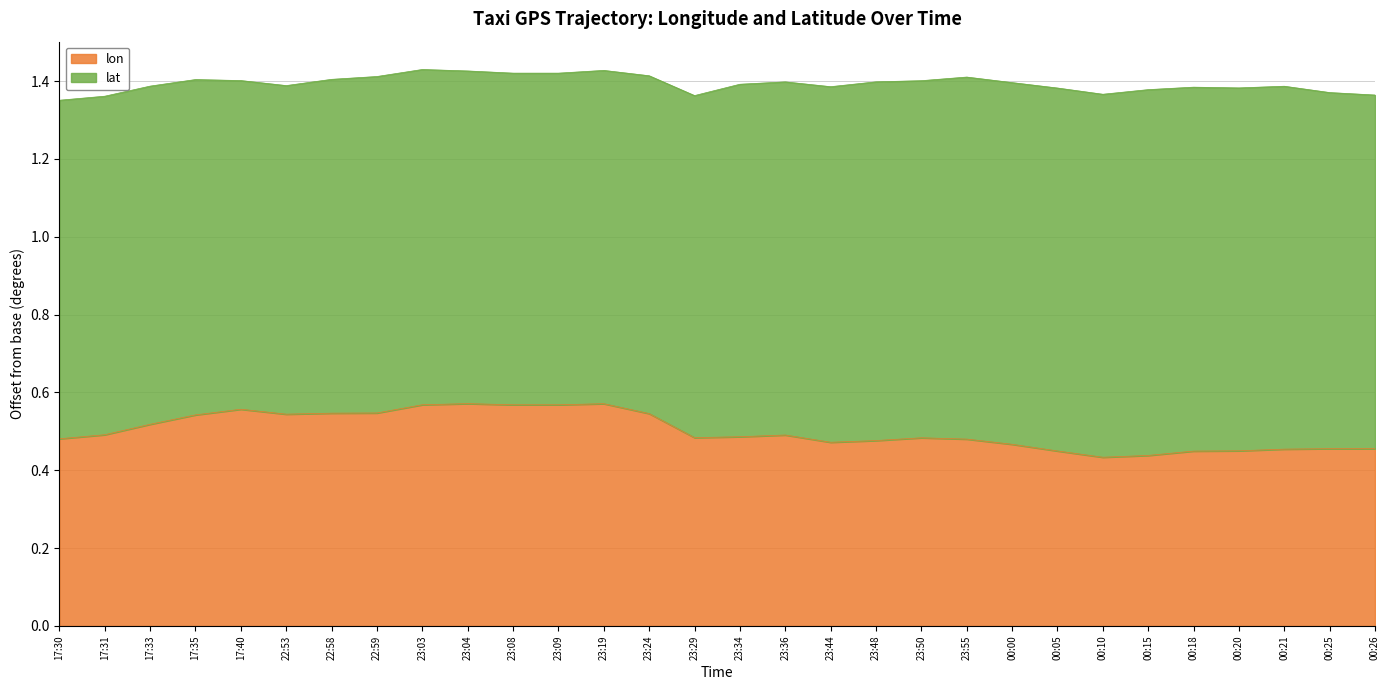

How many values are between 0 and 1?

30